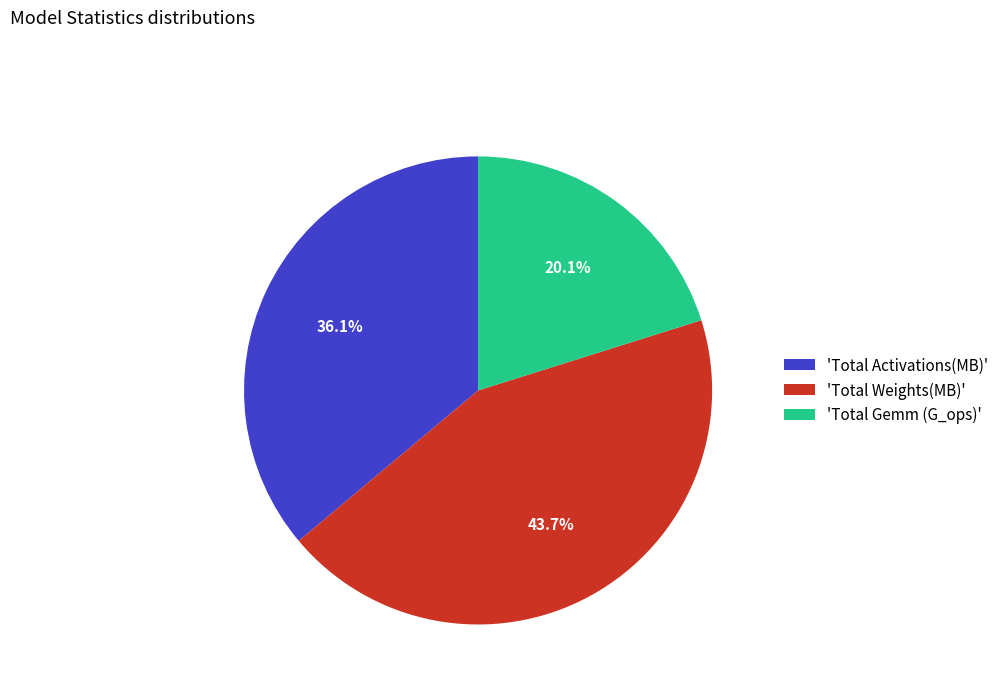

What is the ratio of the value at 'Total Activations(MB)' to the value at 'Total Gemm (G_ops)'?

1.8